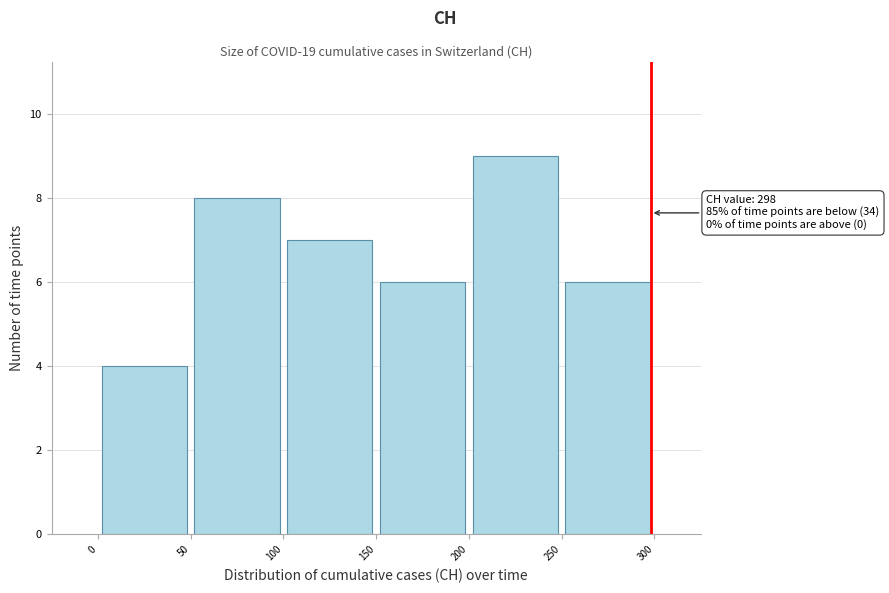

Over which range of the x-axis is the bar tallest?

200 to 250